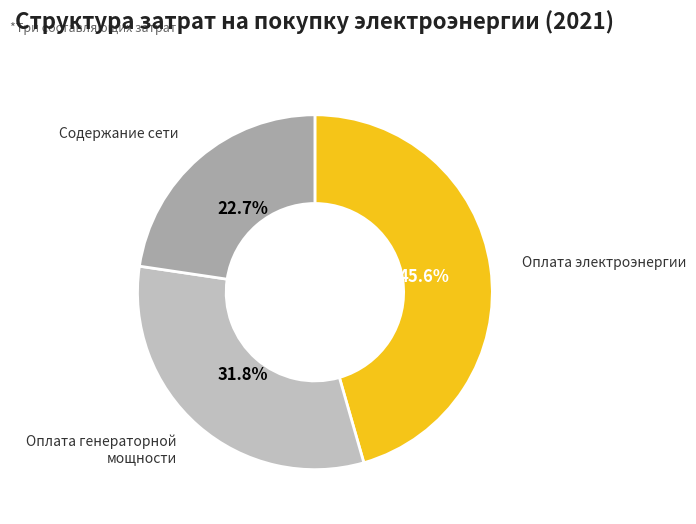

How many segments does this pie chart have?

3